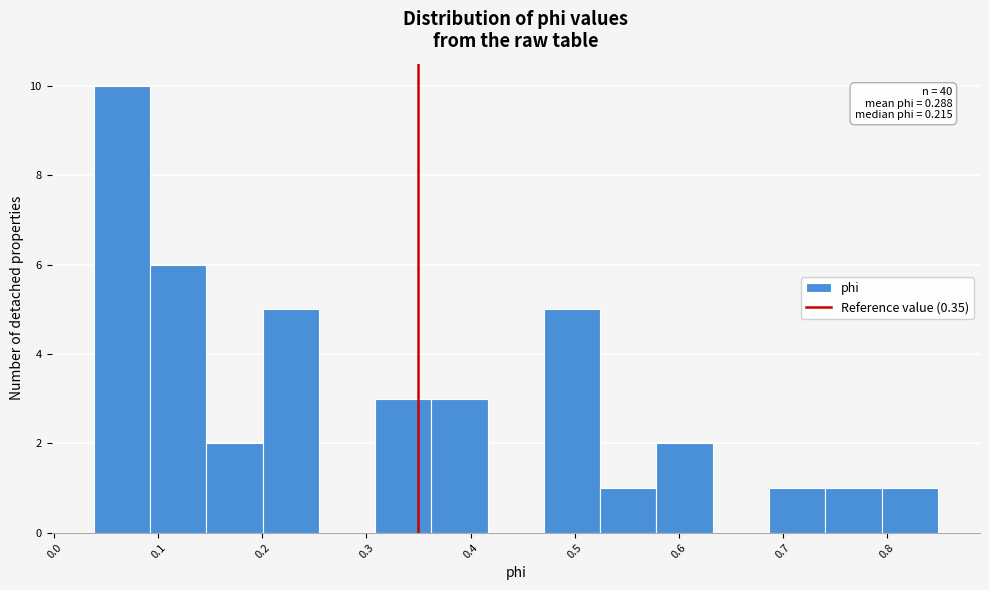

Which range on the x-axis has the tallest bar?

0.04 to 0.09